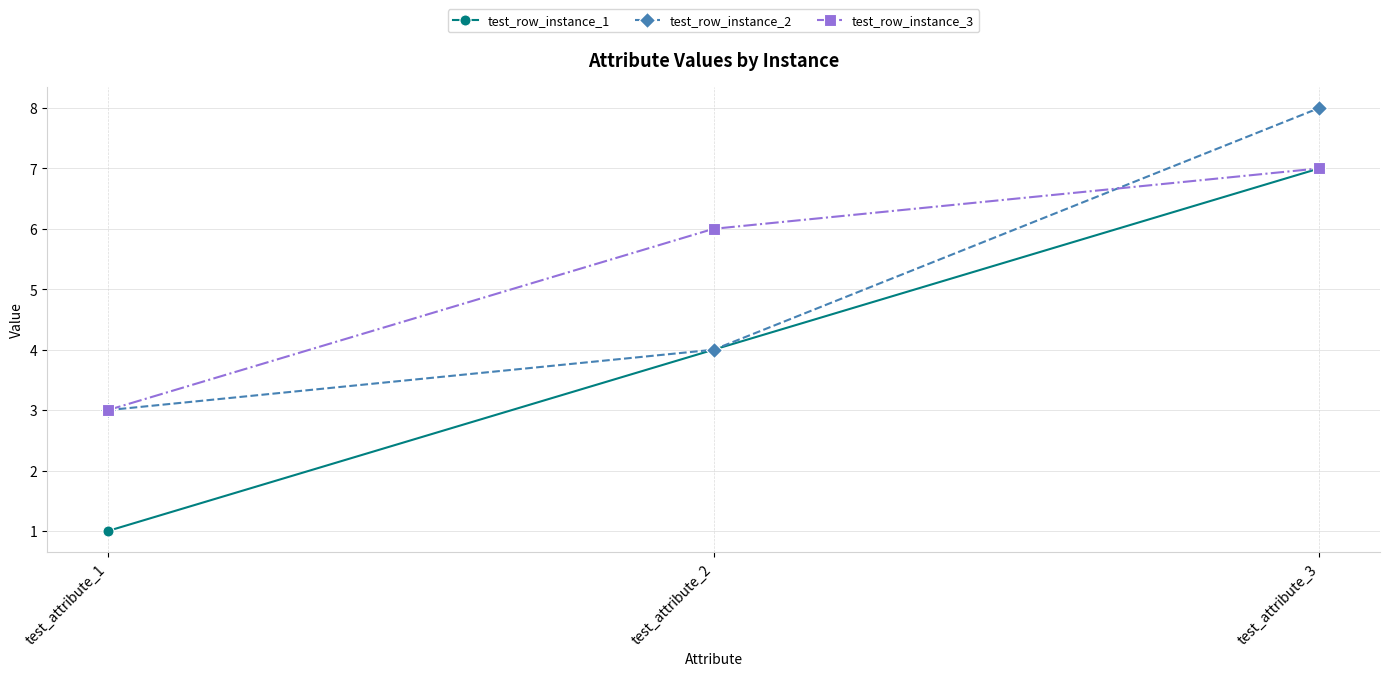

What is the sum of the test_row_instance_2 values at test_attribute_2 and test_attribute_1?

7